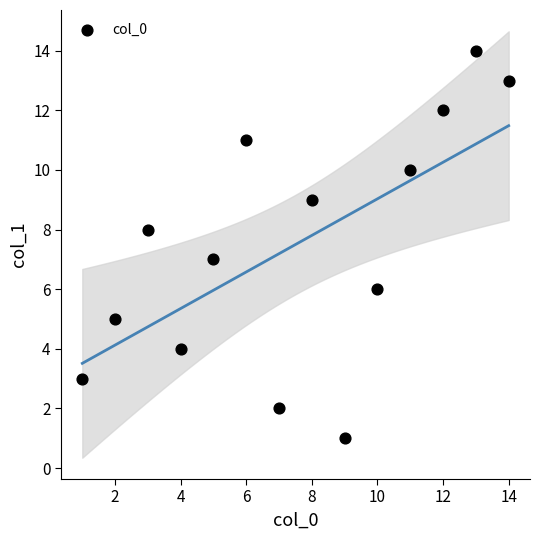

What is the range of Y values (max minus min)?

13